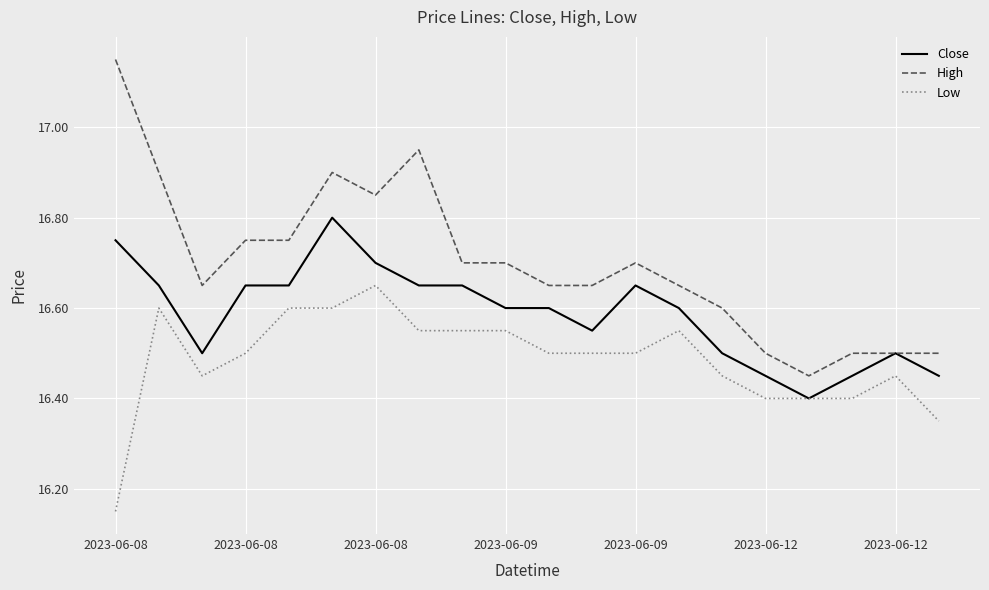

Rank the series by their maximum value, from lowest to highest.

Low, Close, High